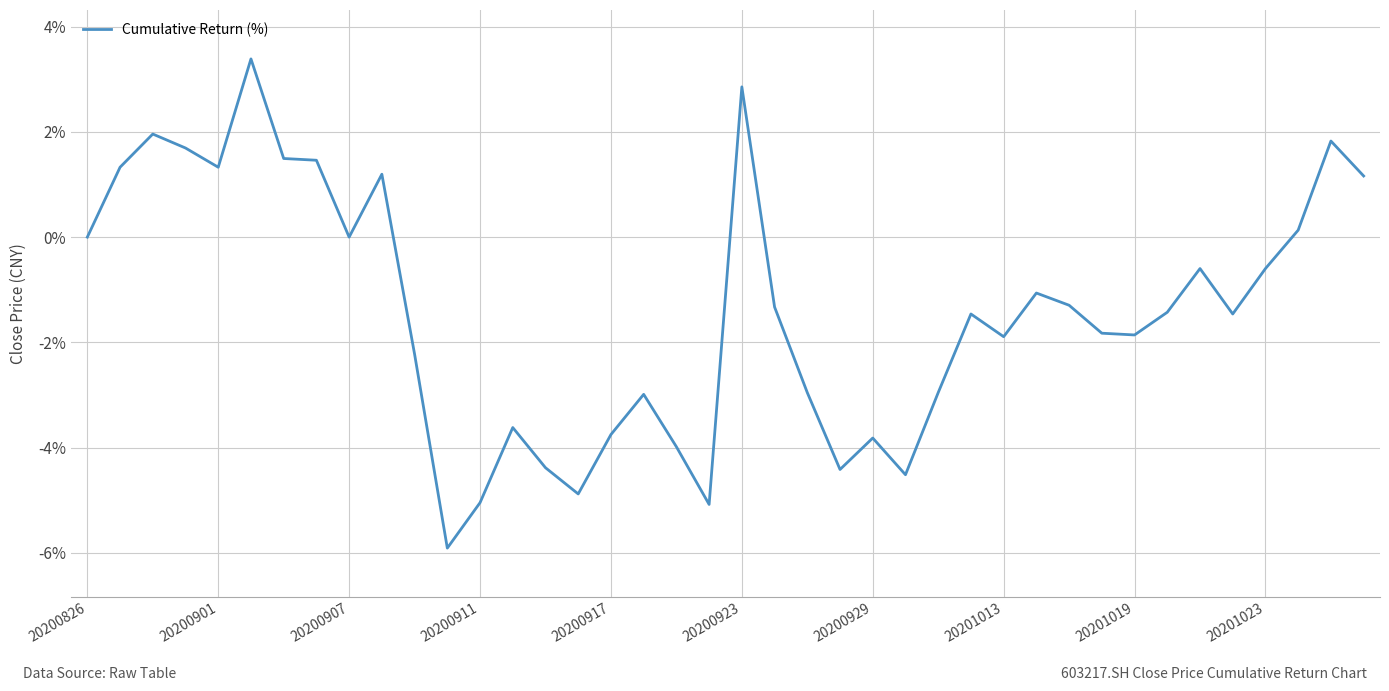

What is the maximum value shown in the chart?

3.4